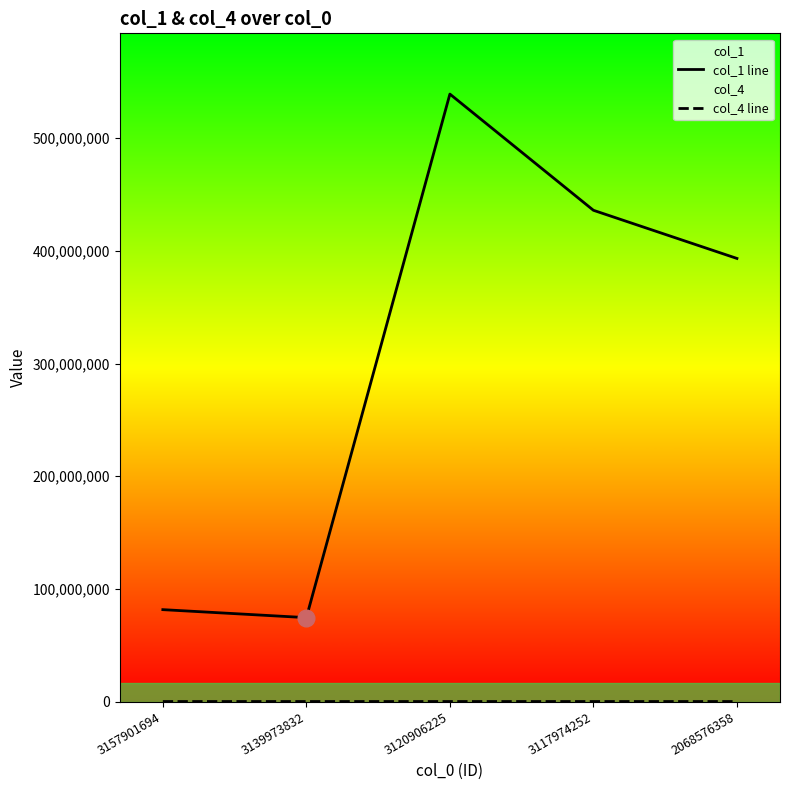

What is the total value across all series at 3120906225?

539198370